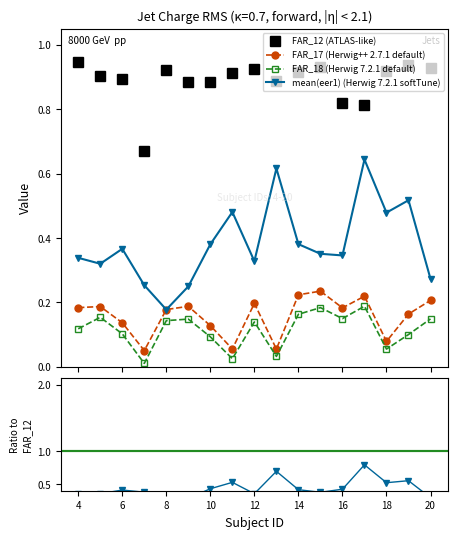

Which series has the largest total across all categories?

FAR_12